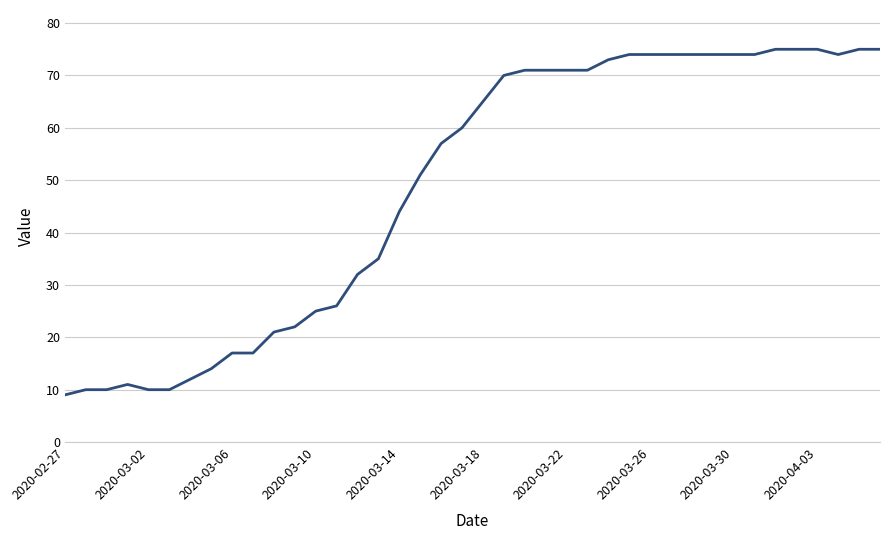

What is the difference between the maximum and minimum values?

66